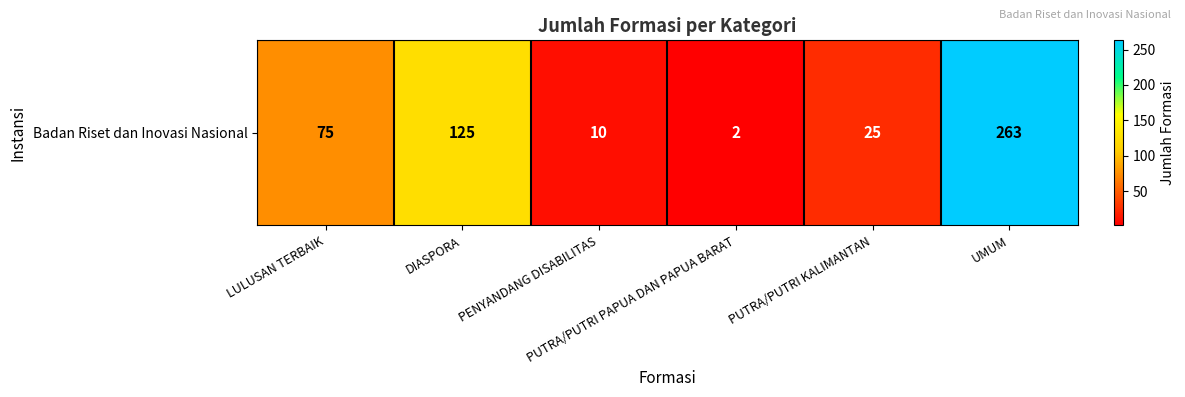

Approximately how many times larger is the value at UMUM compared to DIASPORA?

2.1